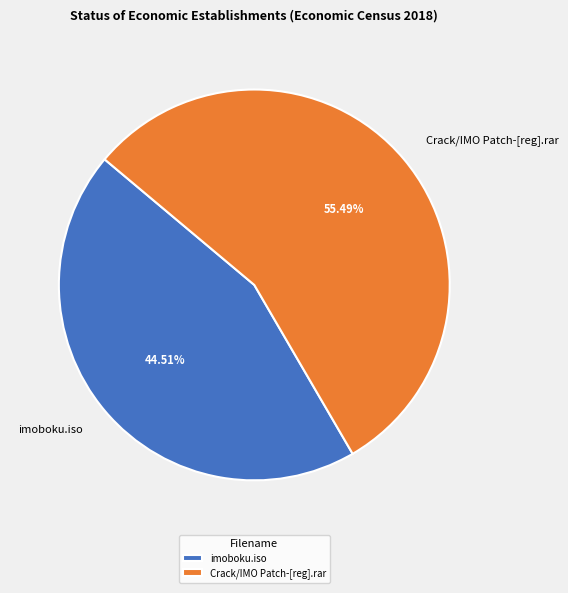

Which has a higher value, Crack/IMO Patch-[reg].rar or imoboku.iso?

Crack/IMO Patch-[reg].rar